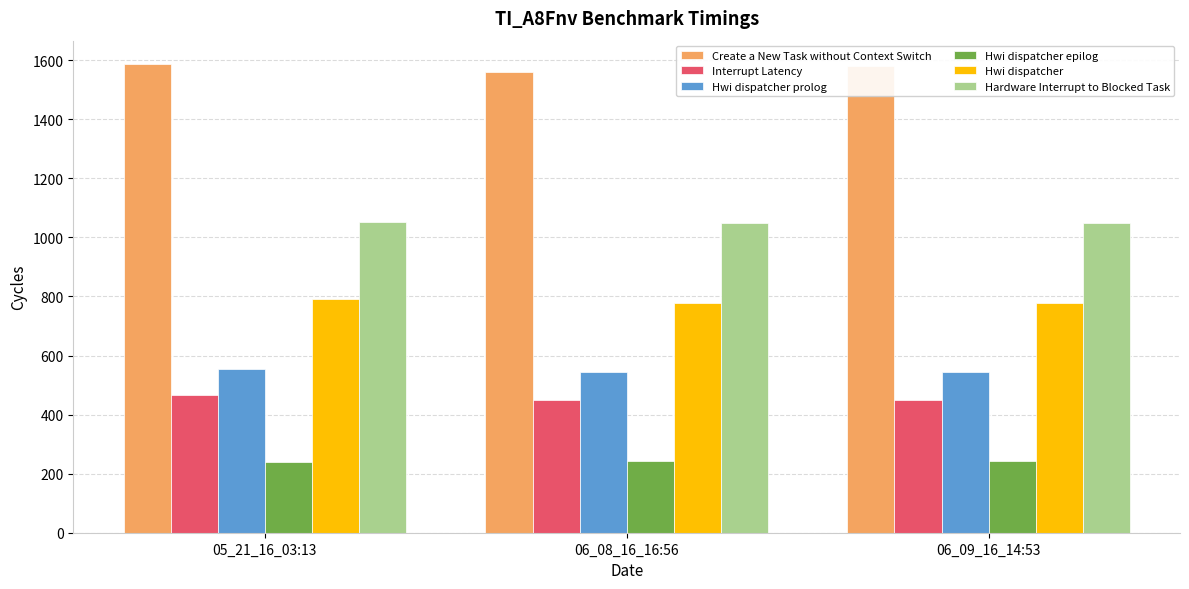

What is the difference between the maximum and minimum values in the Hwi dispatcher epilog series?

1